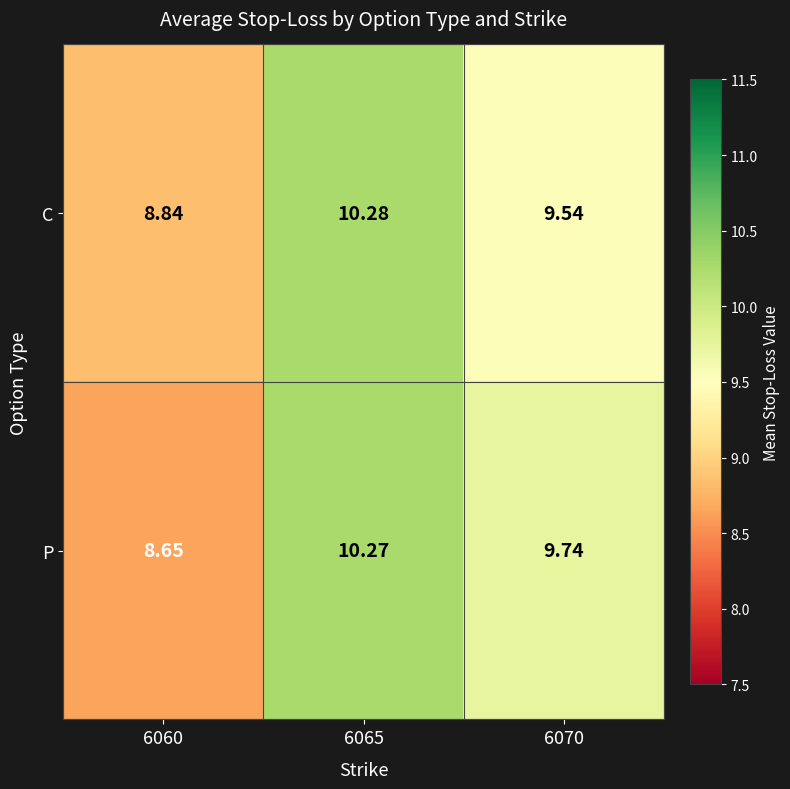

Which series has the widest spread of values?

P